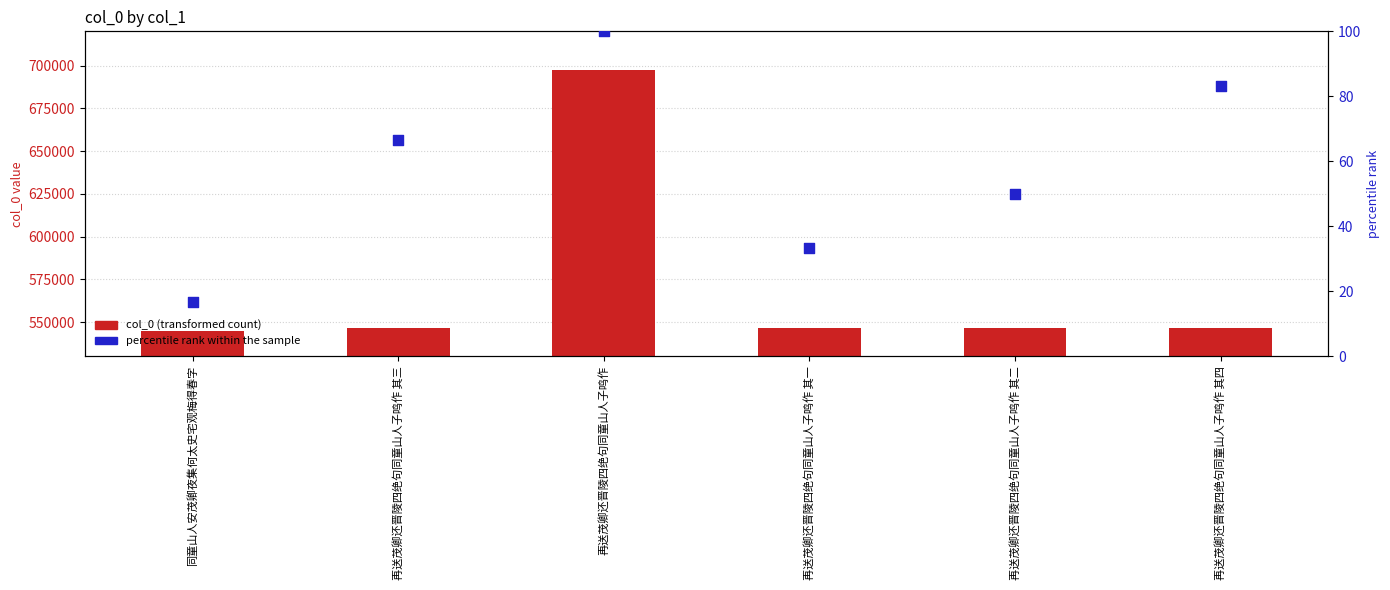

Is the value of percentile rank within the sample at 再送茂卿还晋陵四绝句同童山人子鸣作 greater than the value of col_0 at 再送茂卿还晋陵四绝句同童山人子鸣作 其一?

No